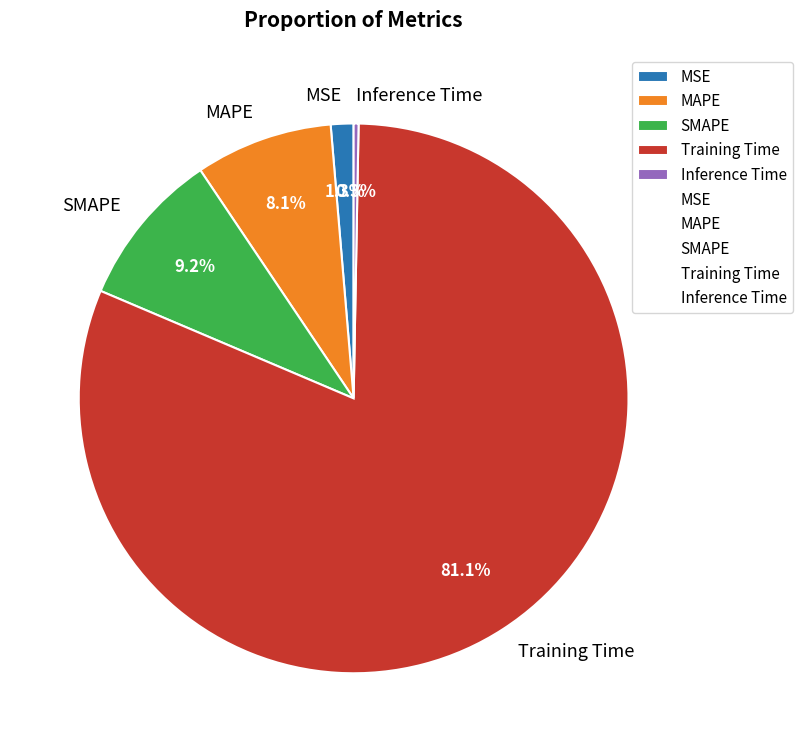

Rank the categories by value from lowest to highest.

Inference Time, MSE, MAPE, SMAPE, Training Time